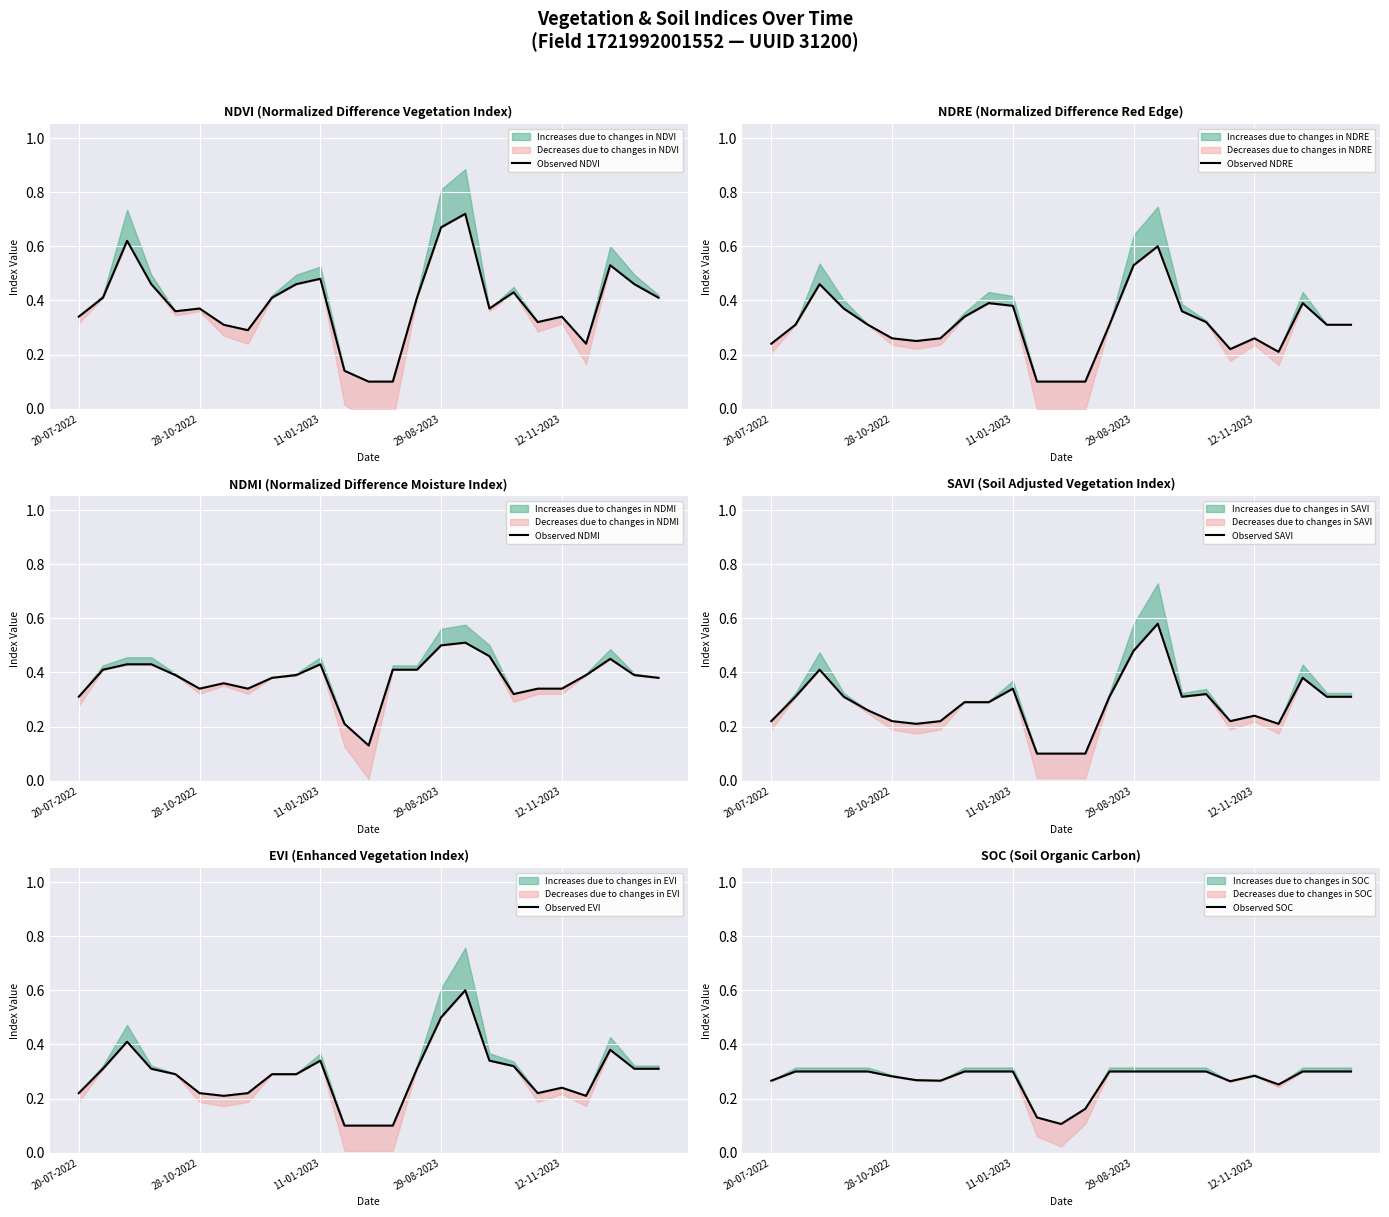

What is the approximate value of Observed SOC at 17?

0.3